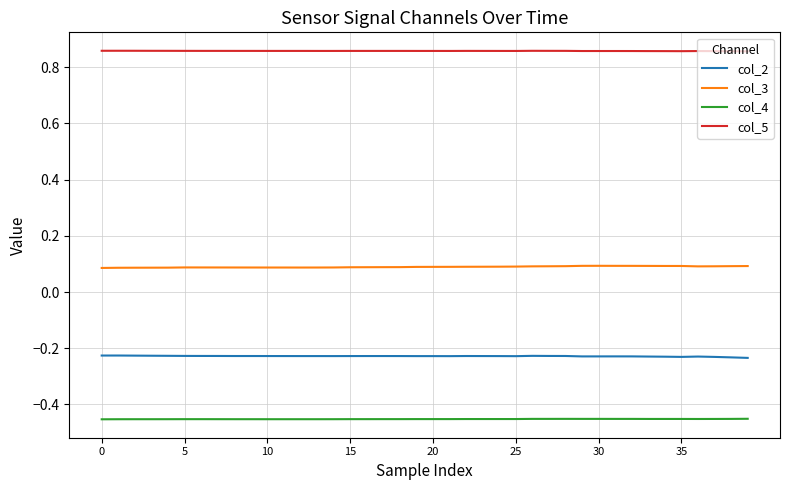

True or false: col_2 and col_4 intersect in this chart.

False